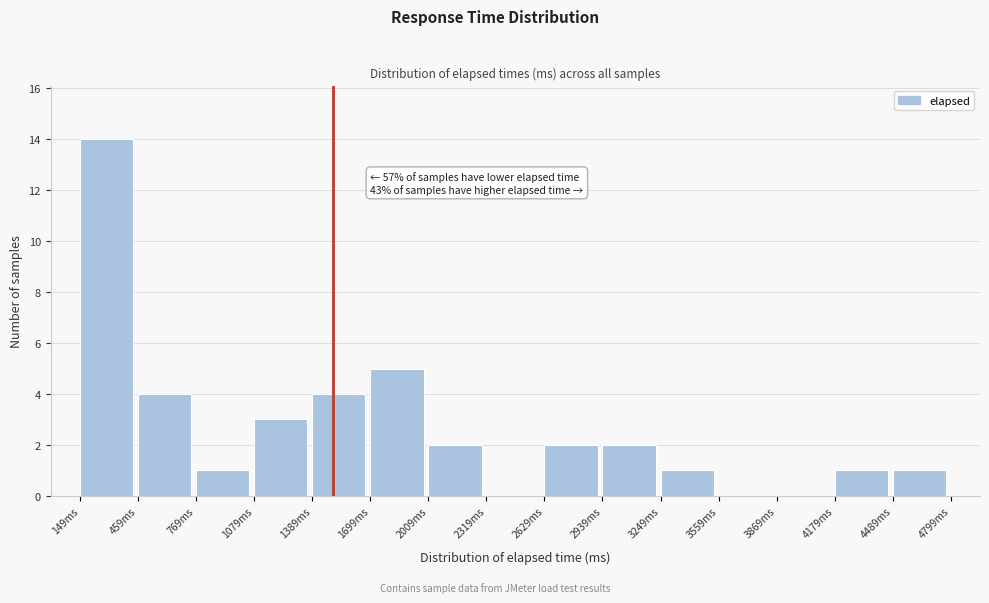

Over which range of the x-axis is the bar tallest?

150 to 450